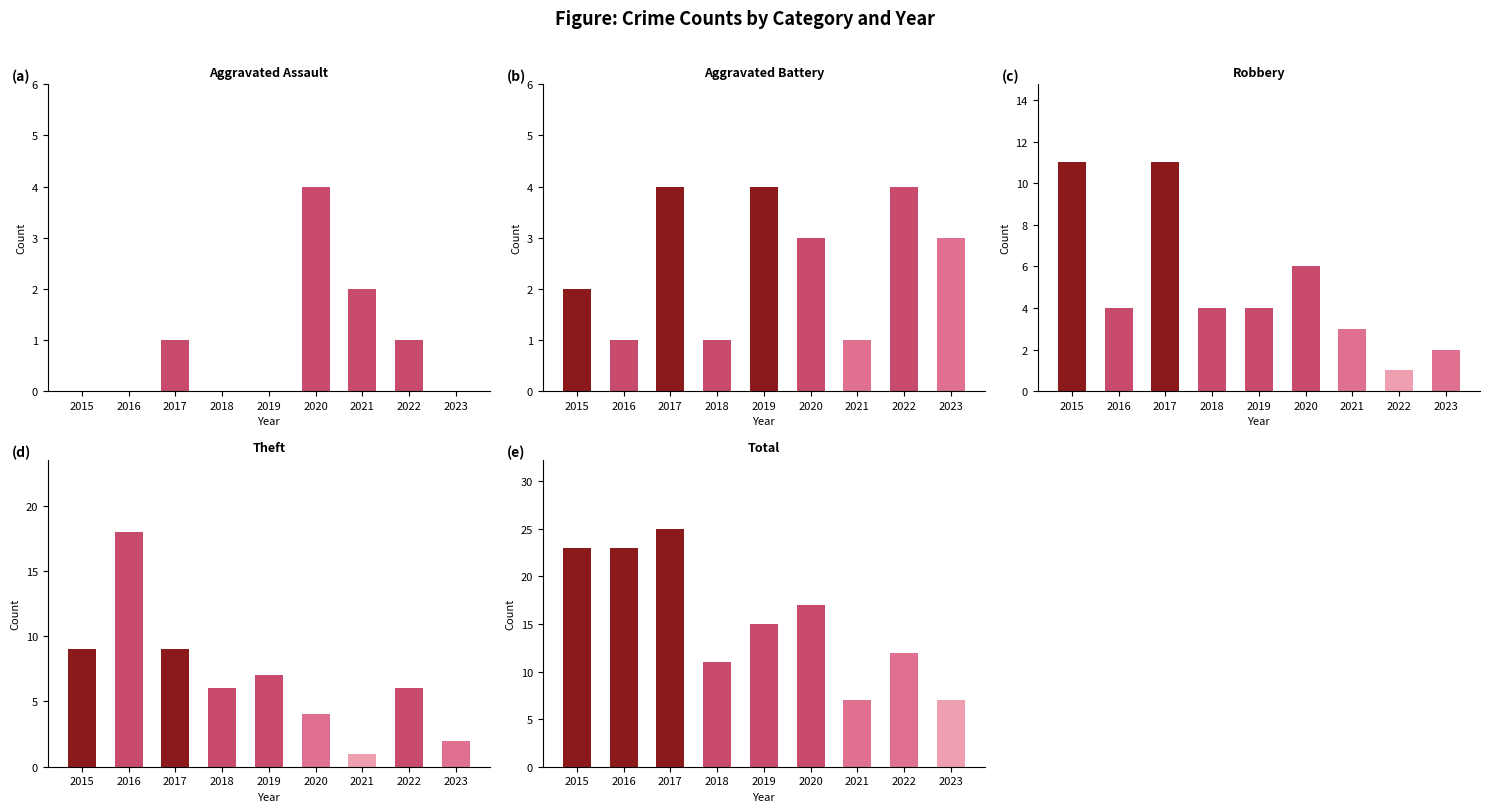

Rank the series at 2021 from highest to lowest value.

Total, Robbery, Aggravated Assault, Aggravated Battery, Theft